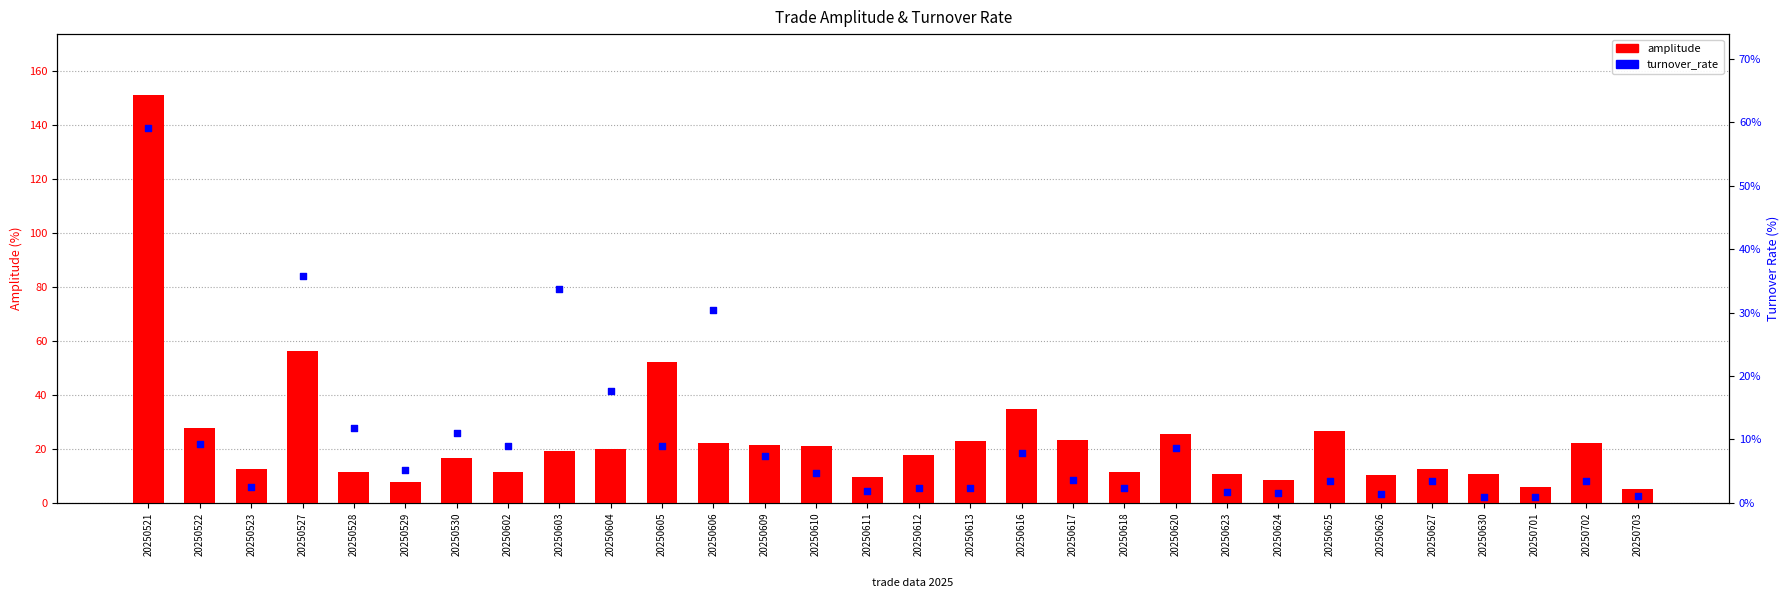

Which series has the widest spread of Y values?

amplitude